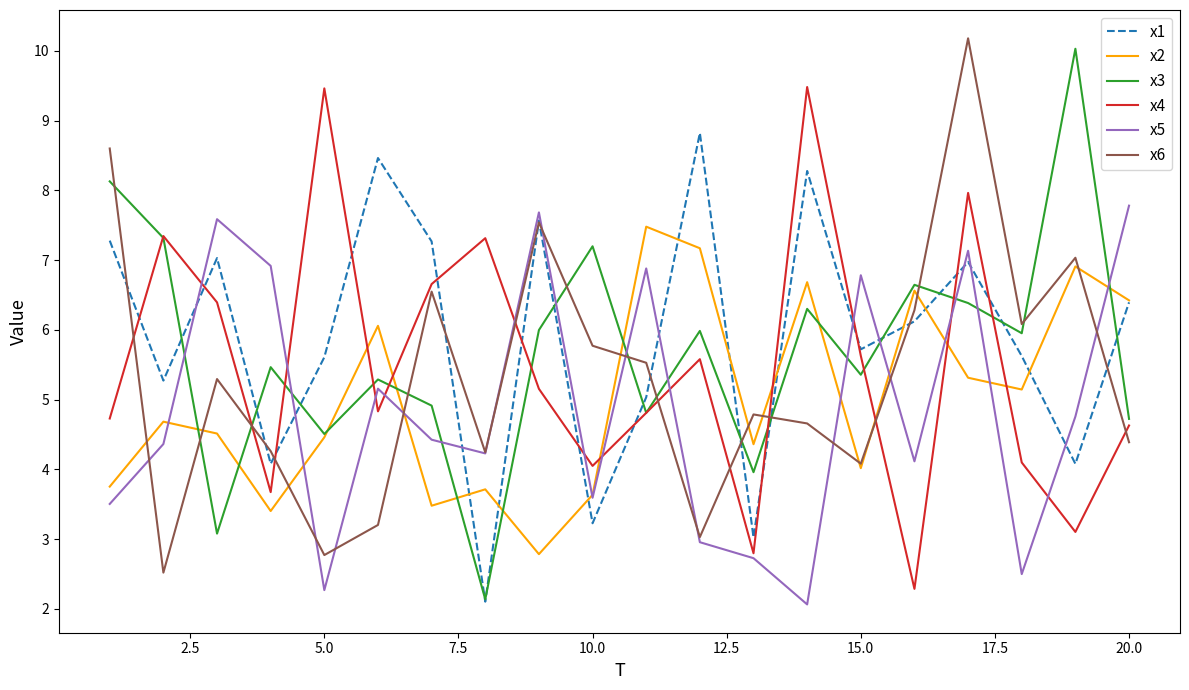

What is the minimum value shown in the chart?

2.1